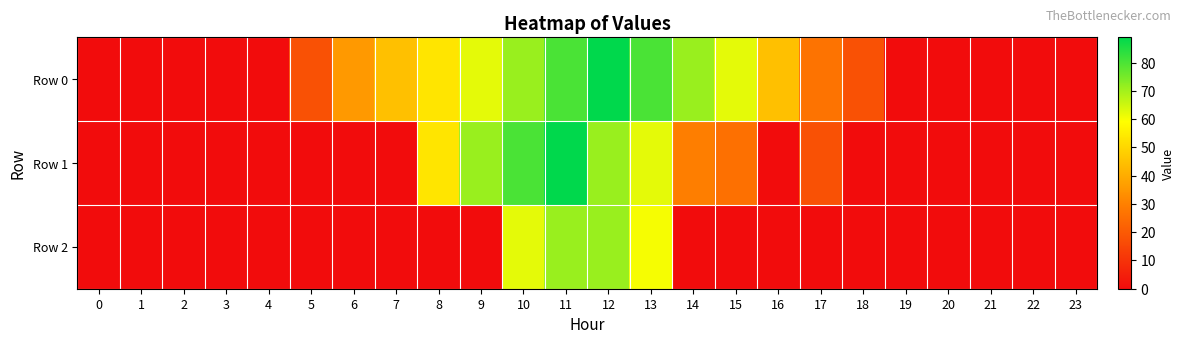

Which series has the largest range (max minus min)?

Row 0